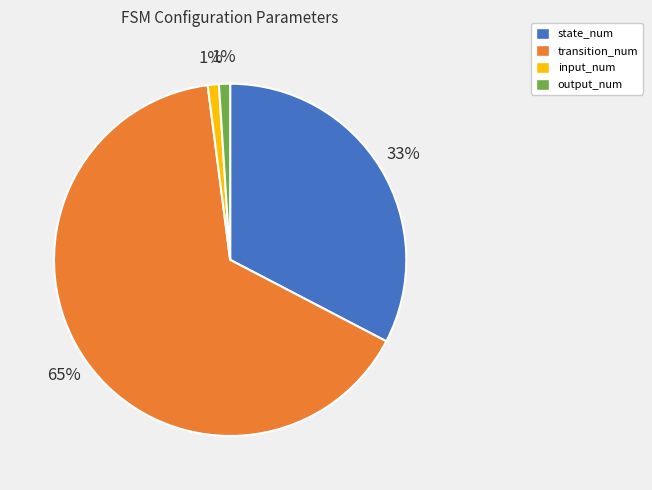

Between output_num and state_num, which is larger?

state_num